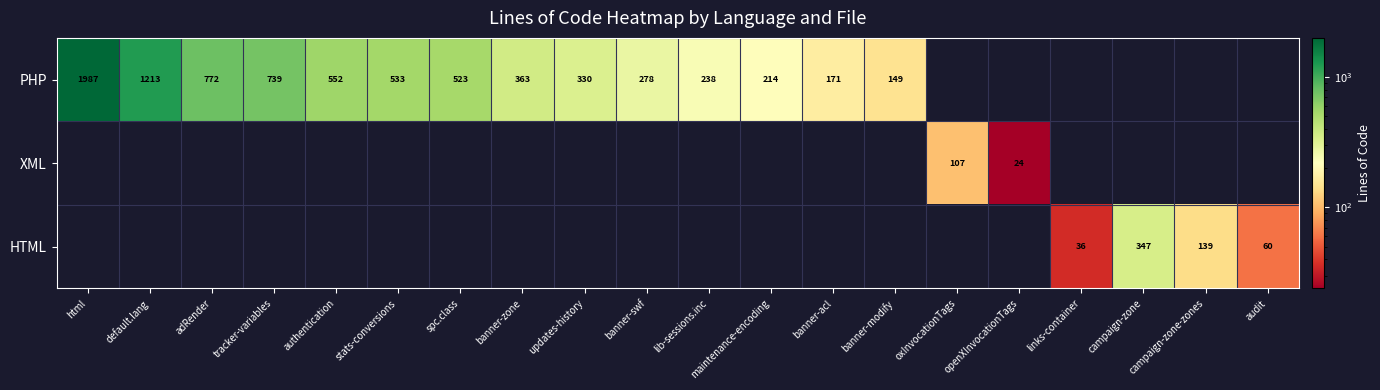

Which label corresponds to the smallest value in the chart?

oxInvocationTags